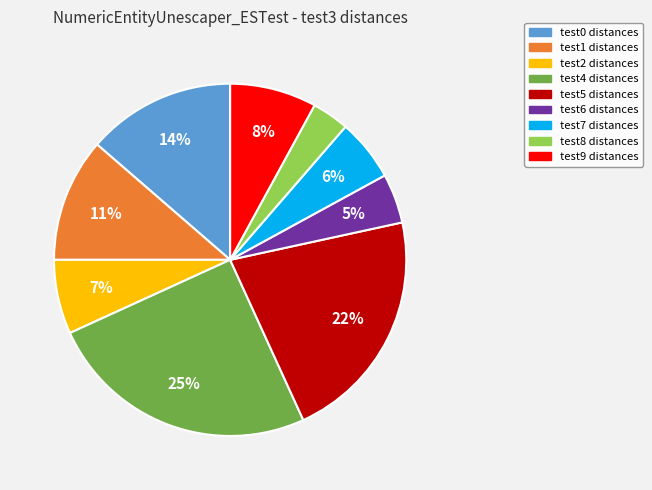

Count the number of slices in the pie.

9